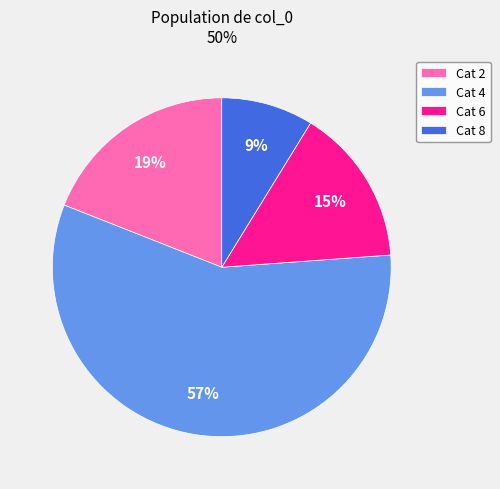

To the nearest percent, what percentage of the pie is Cat 2?

19%